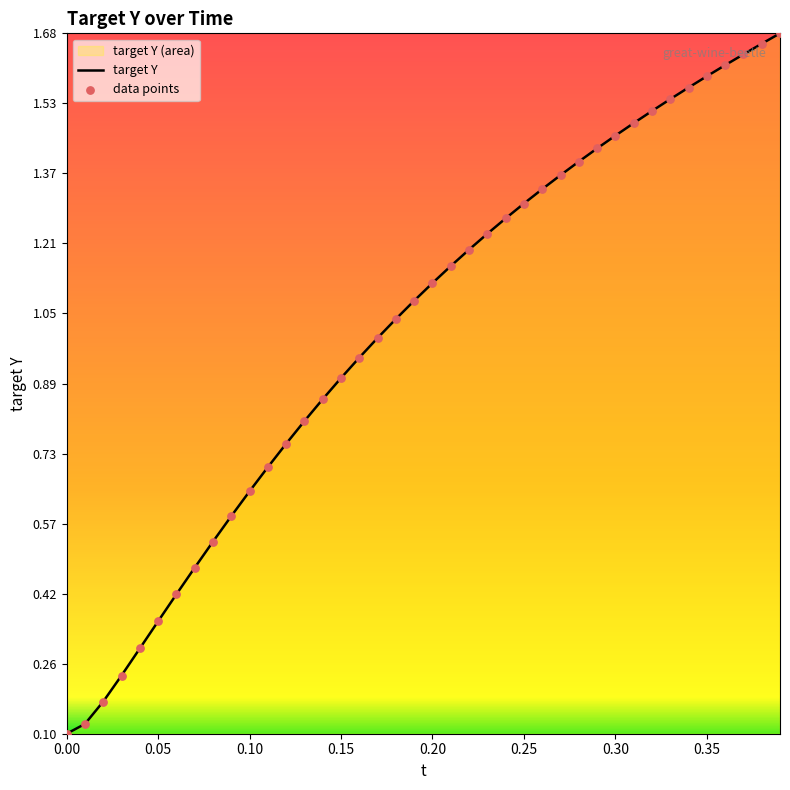

At how many categories does at least one series exceed 0?

40